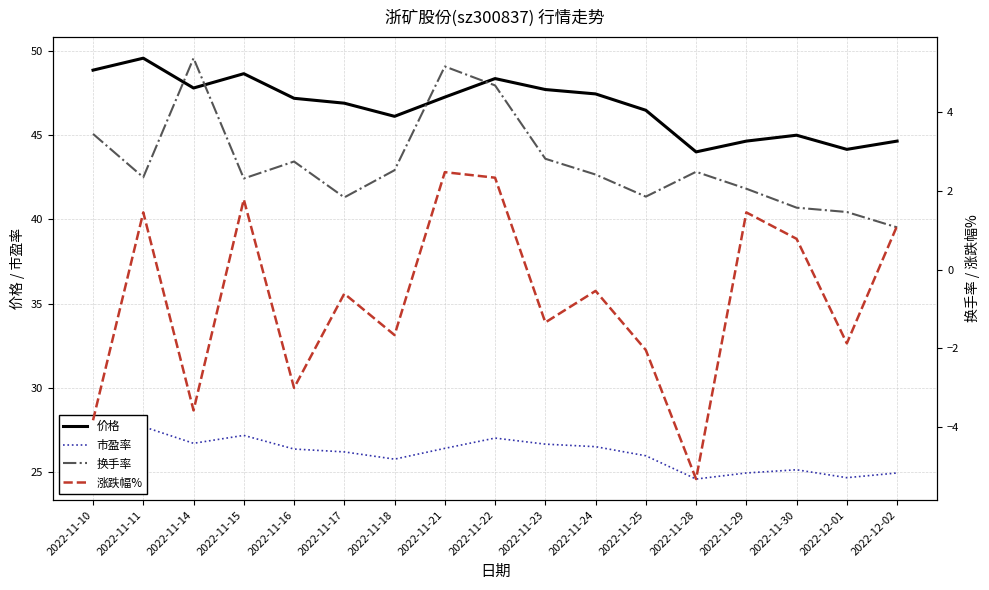

What is the sum of all 市盈率 values?

444.3